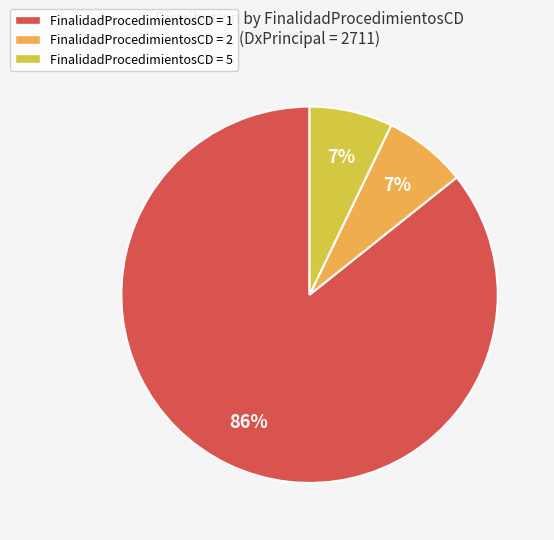

Is the sum of FinalidadProcedimientosCD = 5 and FinalidadProcedimientosCD = 2 greater than half?

No